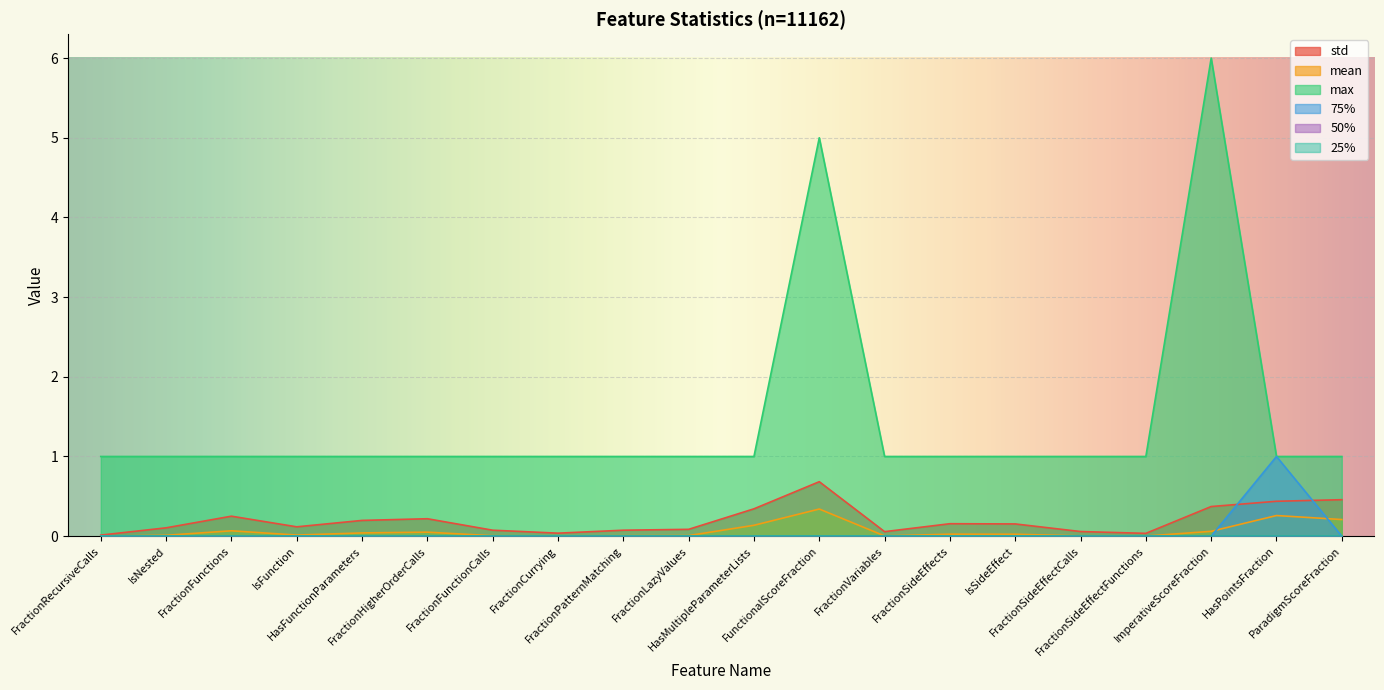

At which category is the sum across all series the highest?

ImperativeScoreFraction